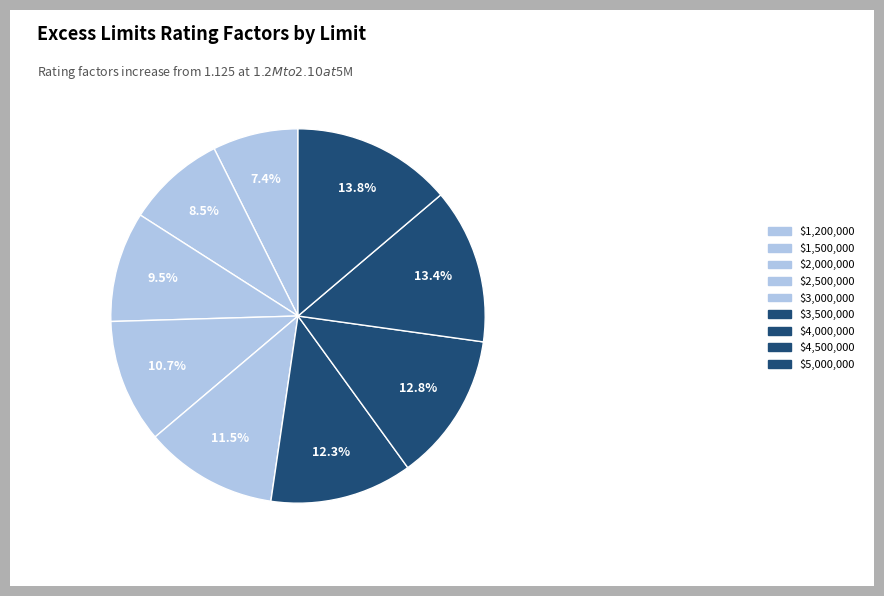

The $2,500,000 slice represents 11% of the pie. True or false?

True